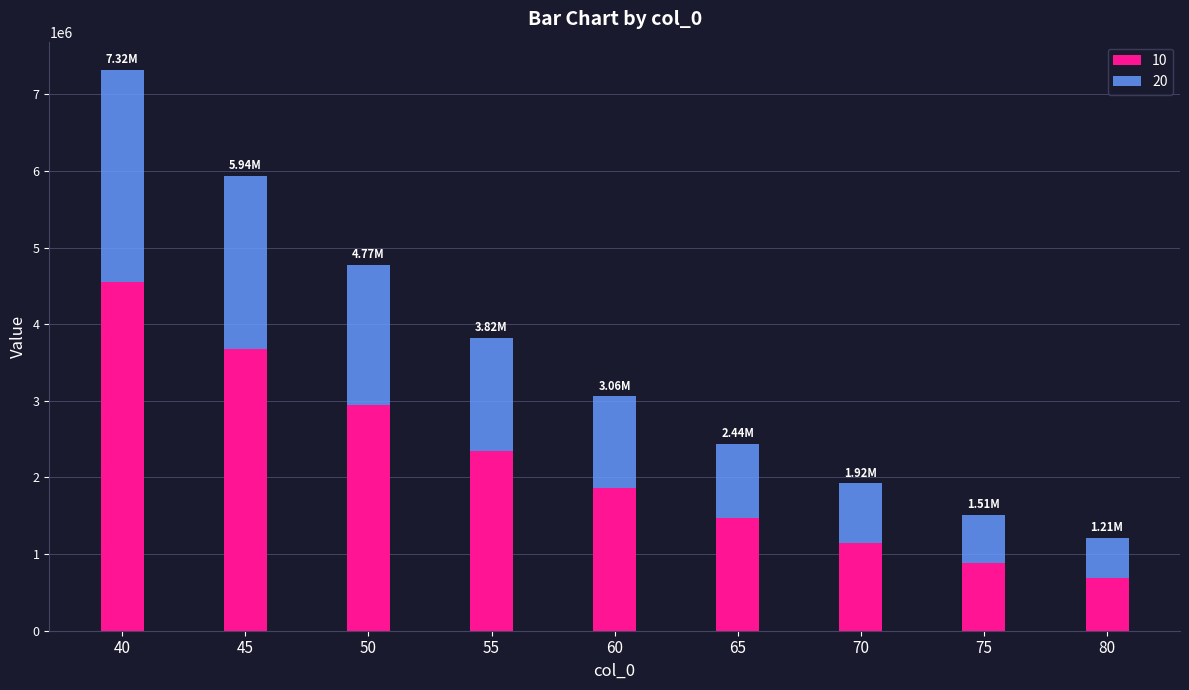

What is the total value across all series at 70?

1921368.0